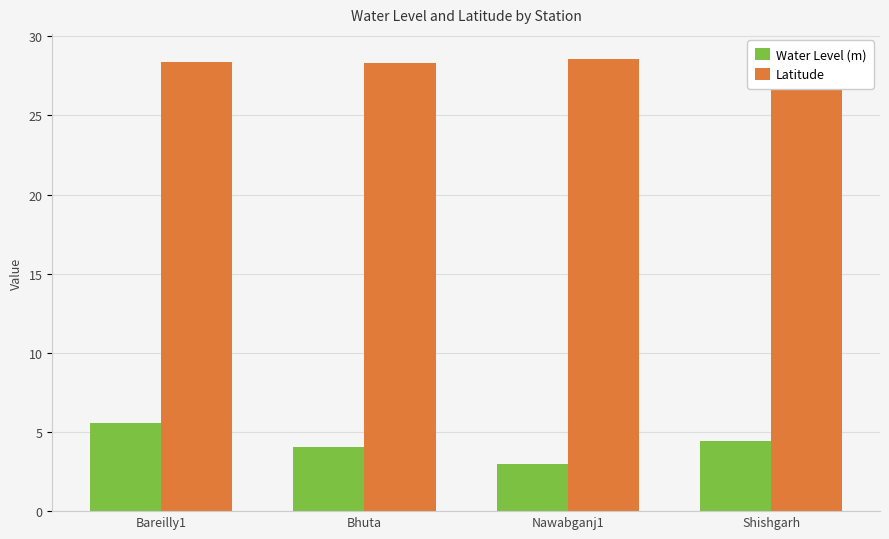

Rank the series at Bhuta from highest to lowest value.

Latitude, Water Level (m)